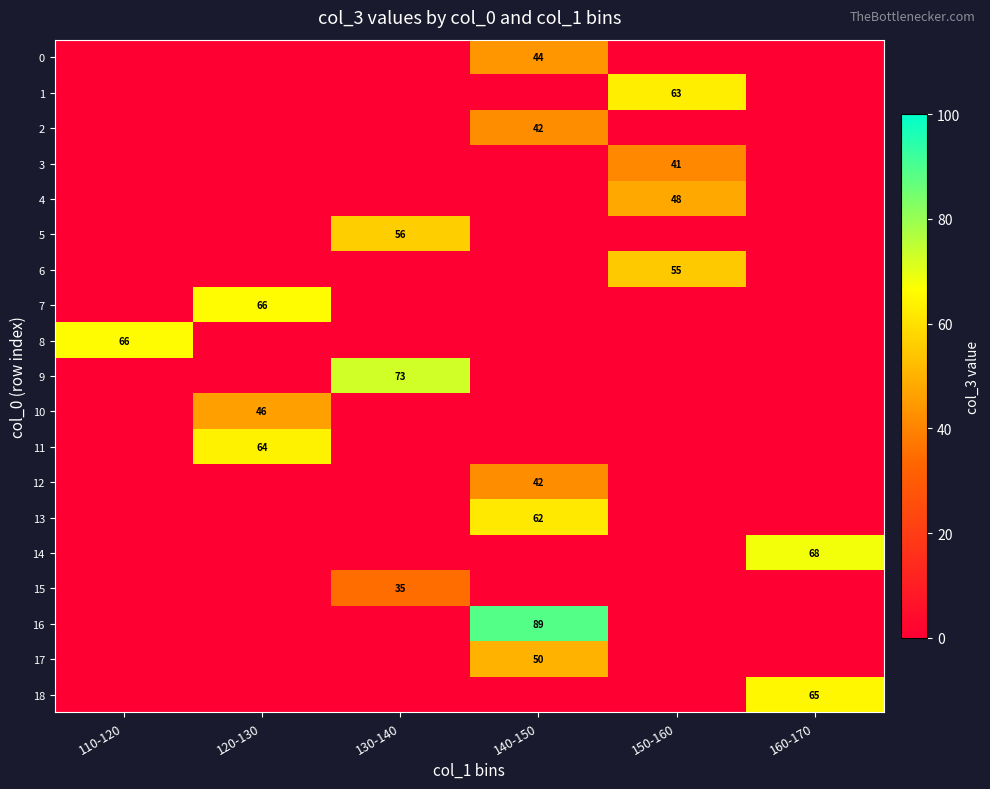

Between 130-140 and 120-130, which is larger?

130-140